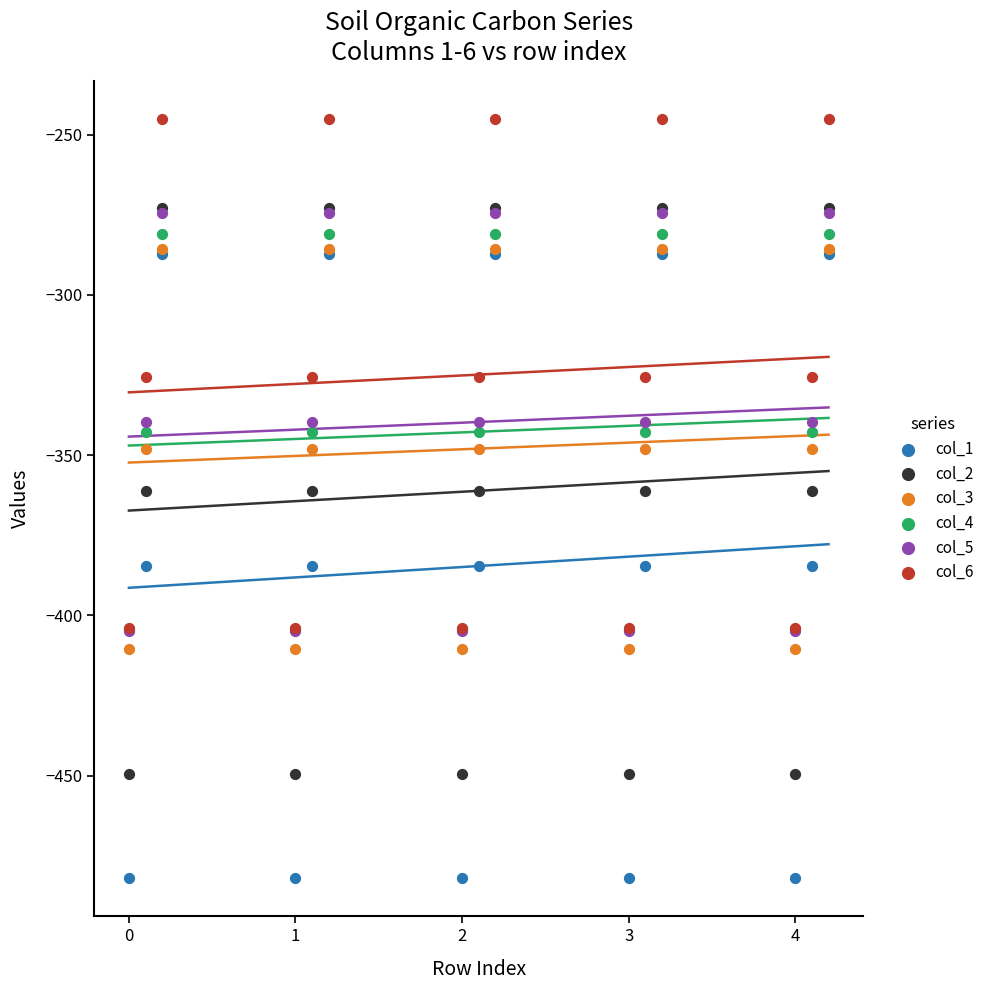

Which series contains the lowest Y value?

col_1